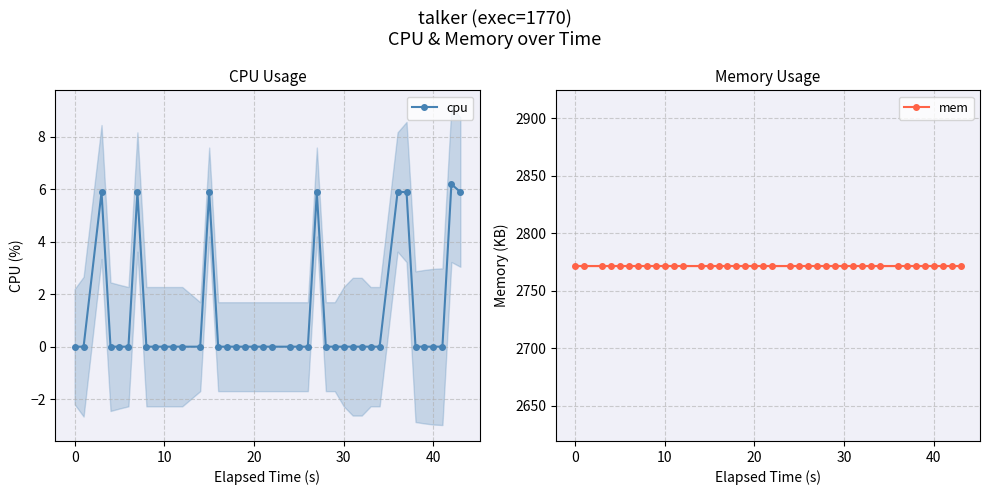

What is the highest value of the cpu series?

6.2